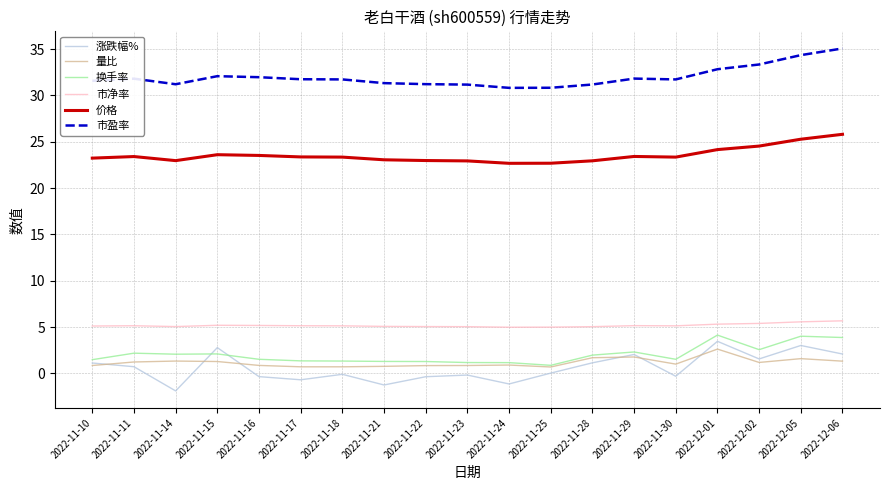

How many categories are shown in the chart?

19